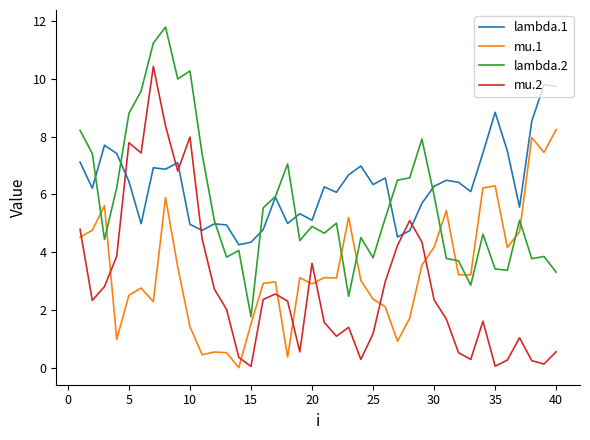

What is the maximum value shown in the chart?

11.8